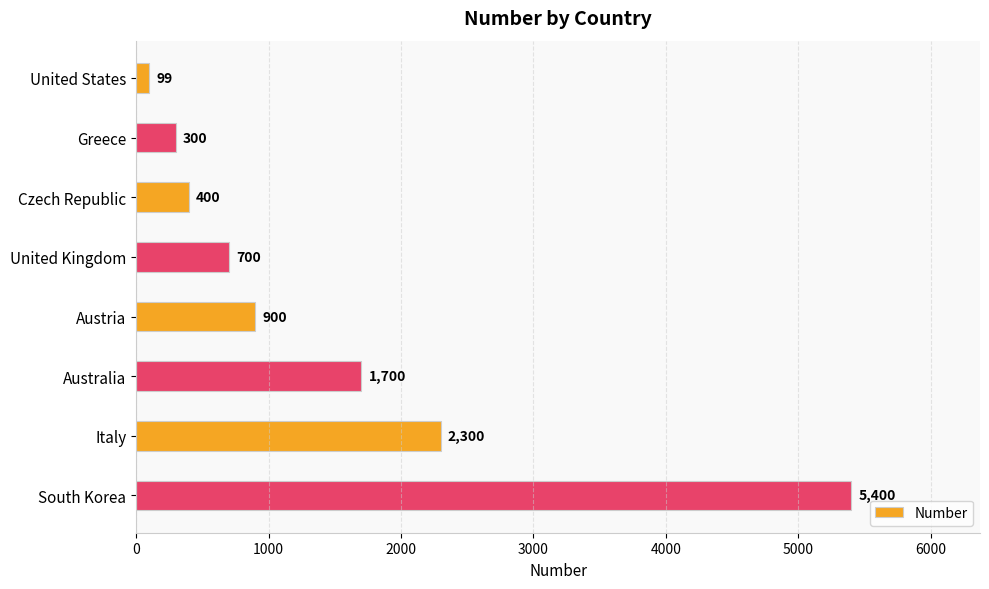

The value at United Kingdom is 700. True or false?

True